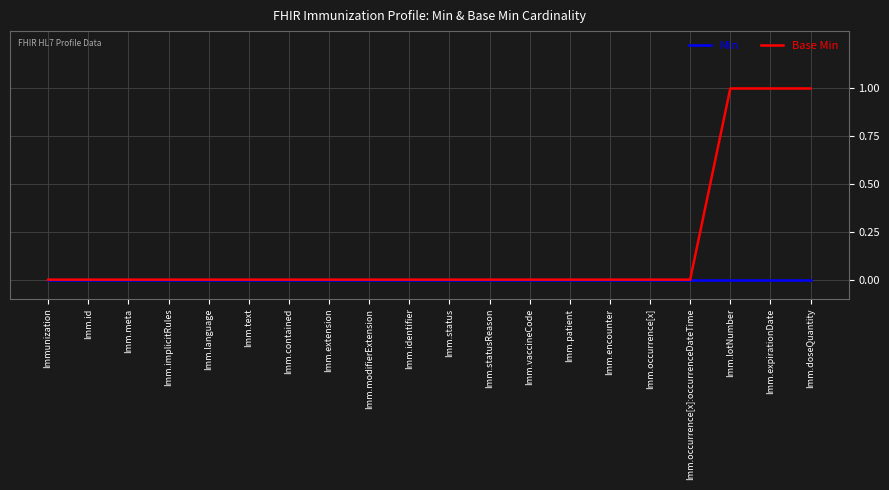

Which series has the widest spread of values?

Base Min